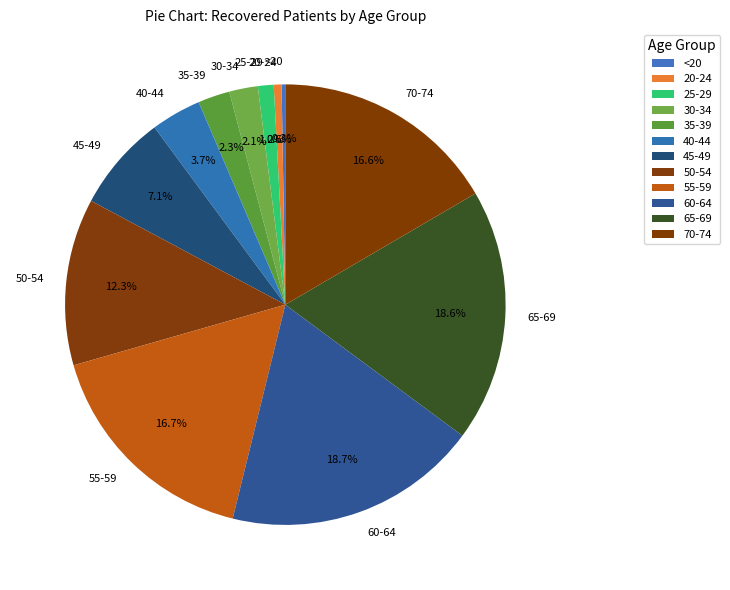

The 30-34 slice represents 7% of the pie. True or false?

False